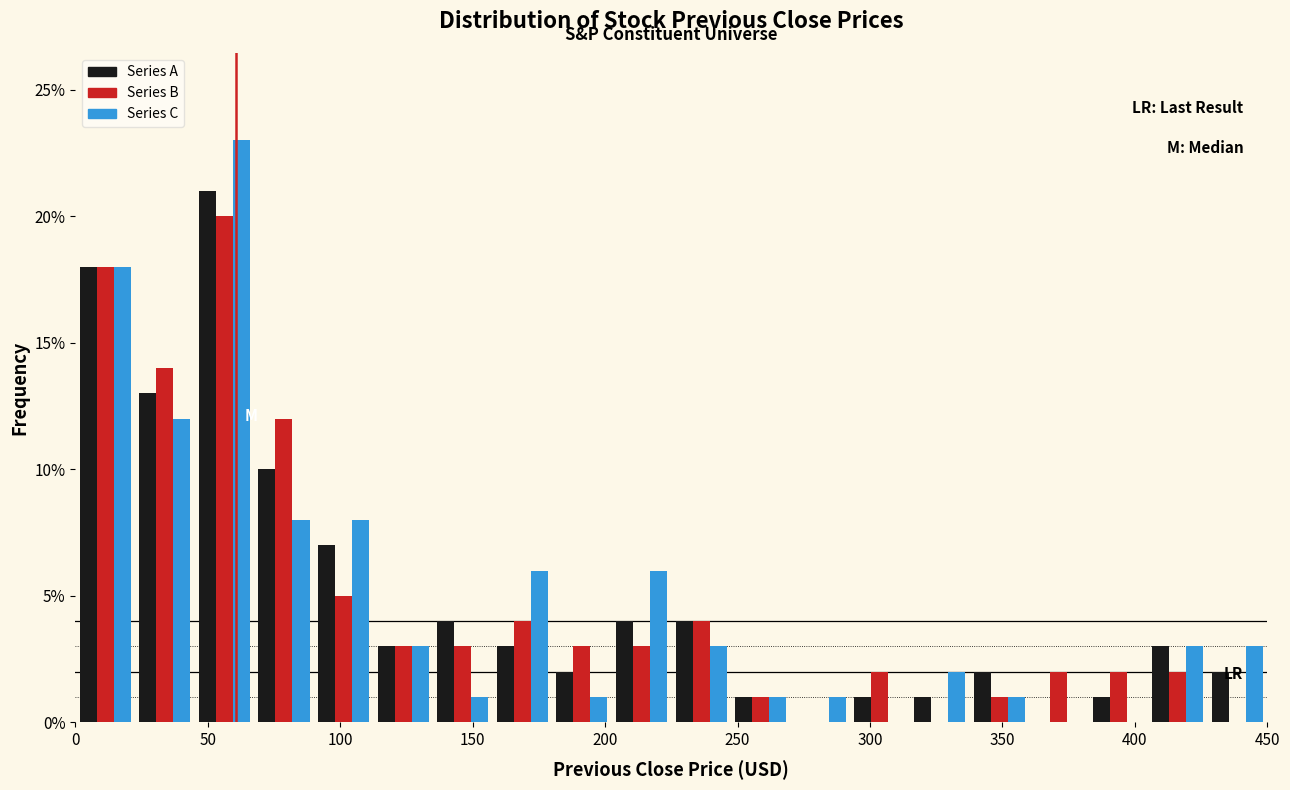

Reading left to right, transcribe this chart: for each range on the x-axis, give the height of each series' bar. Neither the bar edges nor the heights are printed on the chart, so give them approximately, as read against the axes.

0.0 to 22.5: Series A=18	Series B=18	Series C=18
22.5 to 45.0: Series A=13	Series B=14	Series C=12
45.0 to 67.5: Series A=21	Series B=20	Series C=23
67.5 to 90.0: Series A=10	Series B=12	Series C=8
90.0 to 112.5: Series A=7	Series B=5	Series C=8
112.5 to 135.0: Series A=3	Series B=3	Series C=3
135.0 to 157.5: Series A=4	Series B=3	Series C=1
157.5 to 180.0: Series A=3	Series B=4	Series C=6
180.0 to 202.5: Series A=2	Series B=3	Series C=1
202.5 to 225.0: Series A=4	Series B=3	Series C=6
225.0 to 247.5: Series A=4	Series B=4	Series C=3
247.5 to 270.0: Series A=1	Series B=1	Series C=1
270.0 to 292.5: Series A=0	Series B=0	Series C=1
292.5 to 315.0: Series A=1	Series B=2	Series C=0
315.0 to 337.5: Series A=1	Series B=0	Series C=2
337.5 to 360.0: Series A=2	Series B=1	Series C=1
360.0 to 382.5: Series A=0	Series B=2	Series C=0
382.5 to 405.0: Series A=1	Series B=2	Series C=0
405.0 to 427.5: Series A=3	Series B=2	Series C=3
427.5 to 450.0: Series A=2	Series B=0	Series C=3